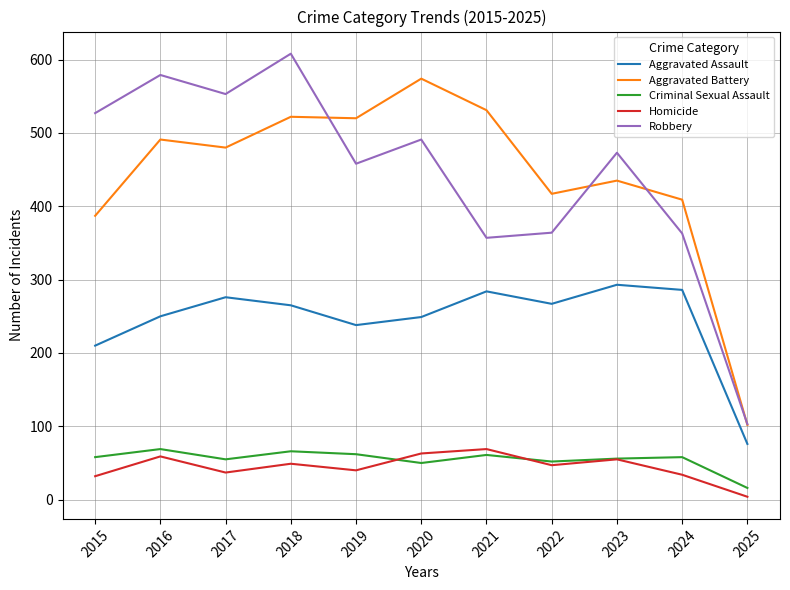

Is the value of Homicide at 2024 greater than the value of Aggravated Assault at 2017?

No